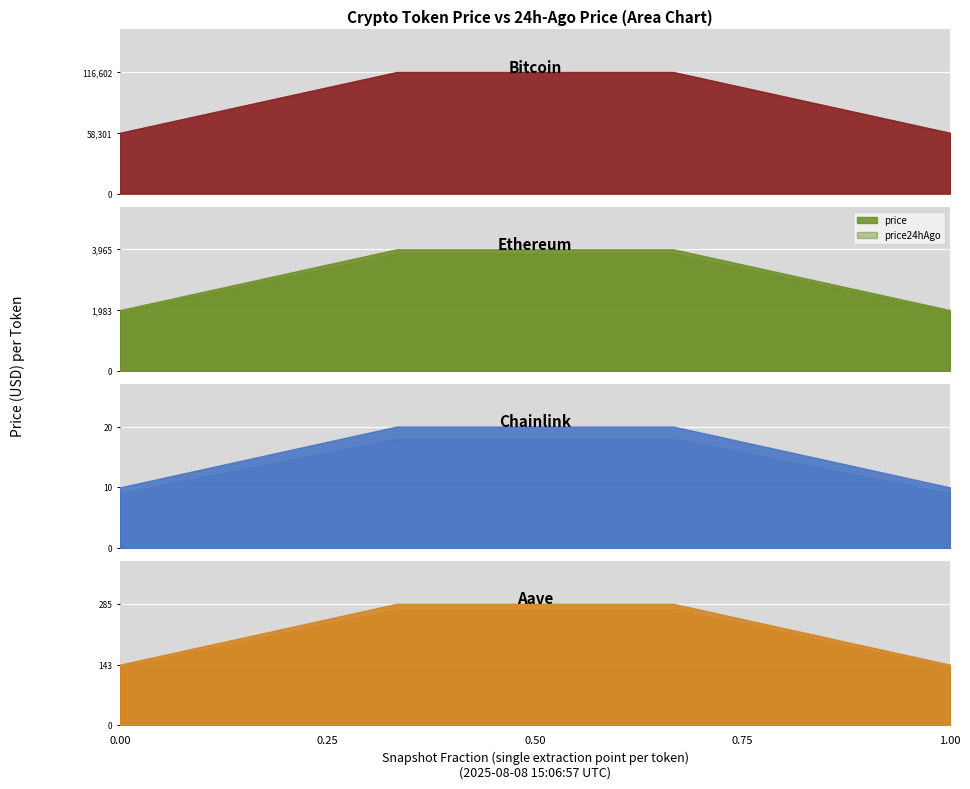

Which has a higher value, 2 or 1?

1